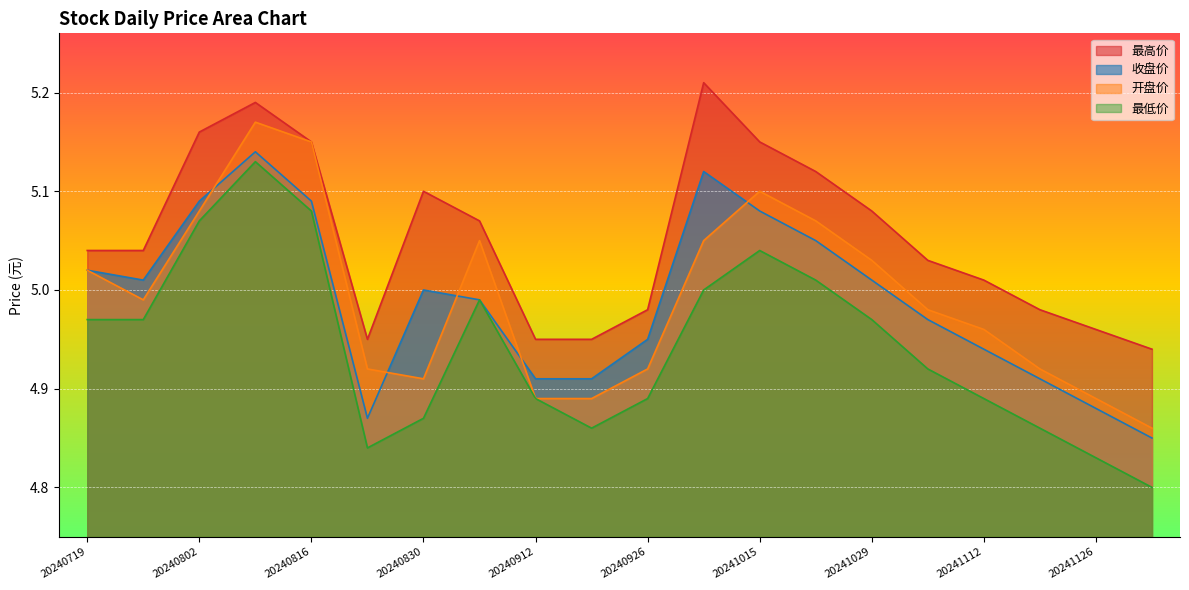

At which category is the sum across all series the highest?

20240809